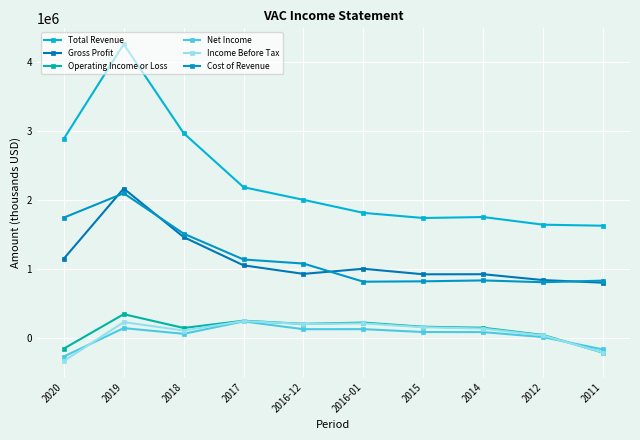

How many series are shown in this chart?

6